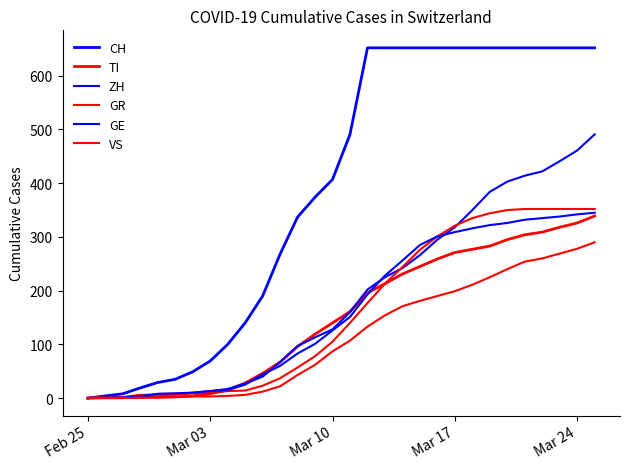

How many lines are shown in the chart?

6